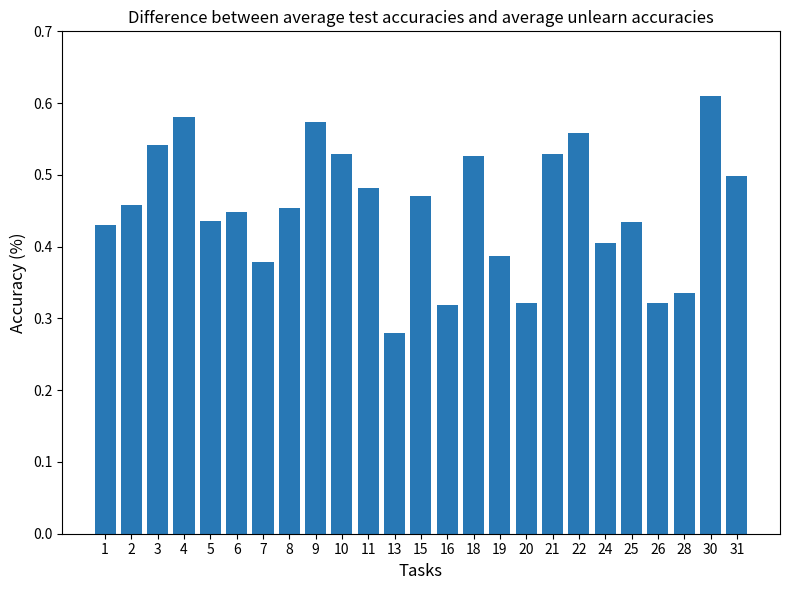

Which has a higher value, 18 or 8?

18